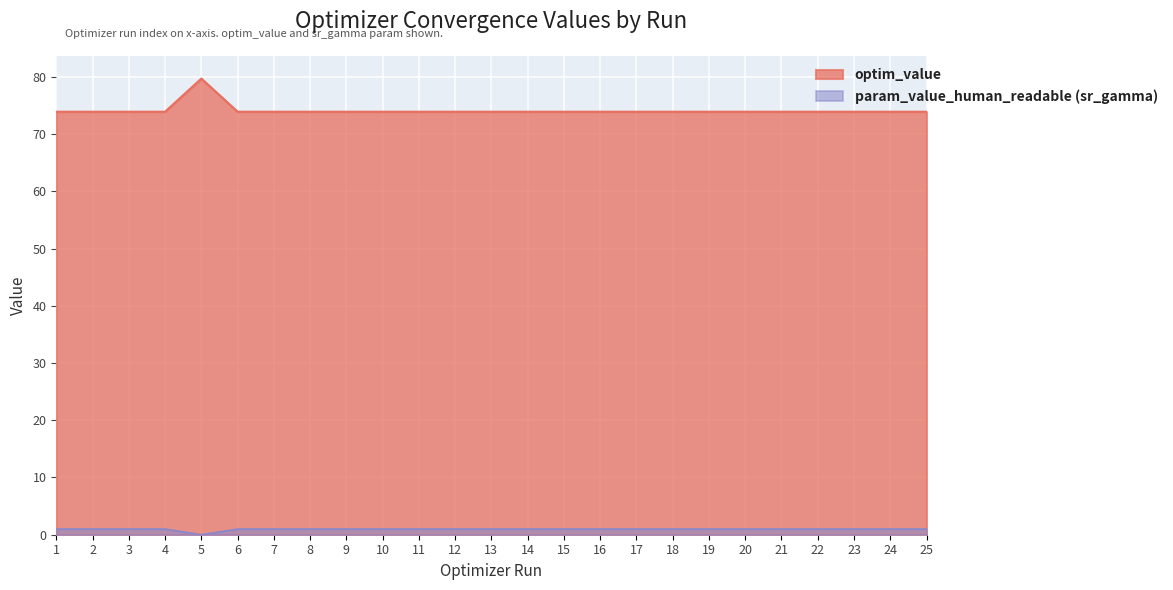

Which series has the largest range (max minus min)?

optim_value